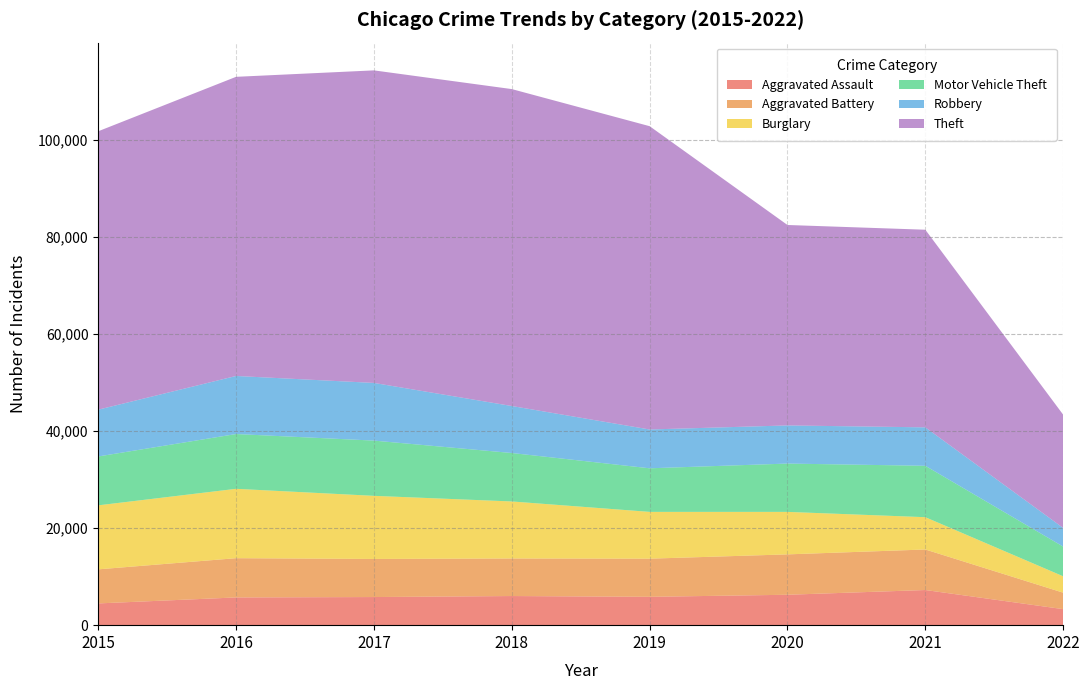

Reading right to left, transcribe all the data shown in this chart.

Aggravated Assault: 2022=3301	2021=7241	2020=6263	2019=5840	2018=6001	2017=5793	2016=5712	2015=4480
Aggravated Battery: 2022=3390	2021=8348	2020=8319	2019=7857	2018=7735	2017=7845	2016=8085	2015=7018
Burglary: 2022=3375	2021=6652	2020=8753	2019=9639	2018=11746	2017=13001	2016=14289	2015=13184
Motor Vehicle Theft: 2022=6118	2021=10589	2020=9953	2019=8978	2018=9983	2017=11380	2016=11286	2015=10068
Robbery: 2022=3843	2021=7919	2020=7855	2019=7994	2018=9679	2017=11880	2016=11960	2015=9638
Theft: 2022=23327	2021=40707	2020=41287	2019=62476	2018=65281	2017=64380	2016=61618	2015=57347